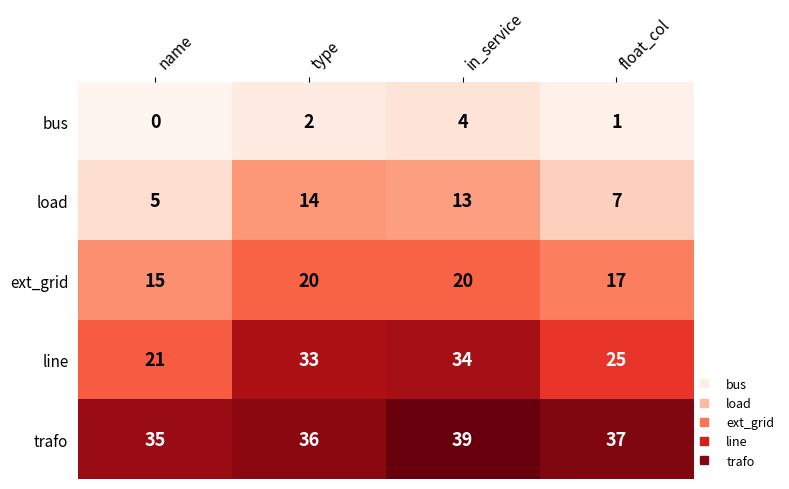

Which series changed the most between name and float_col?

line